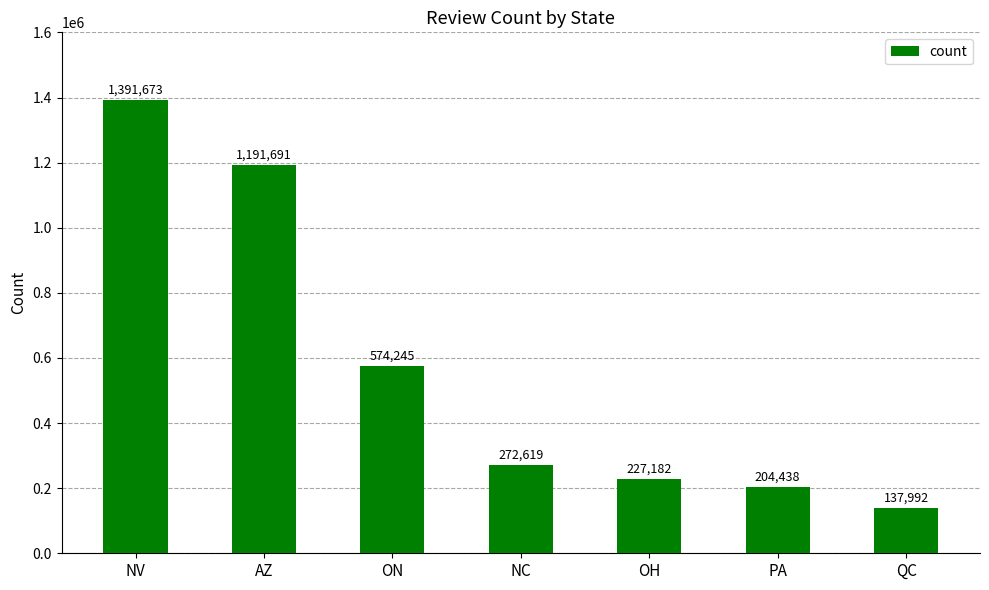

List the labels in order of value, smallest first.

QC, PA, OH, NC, ON, AZ, NV